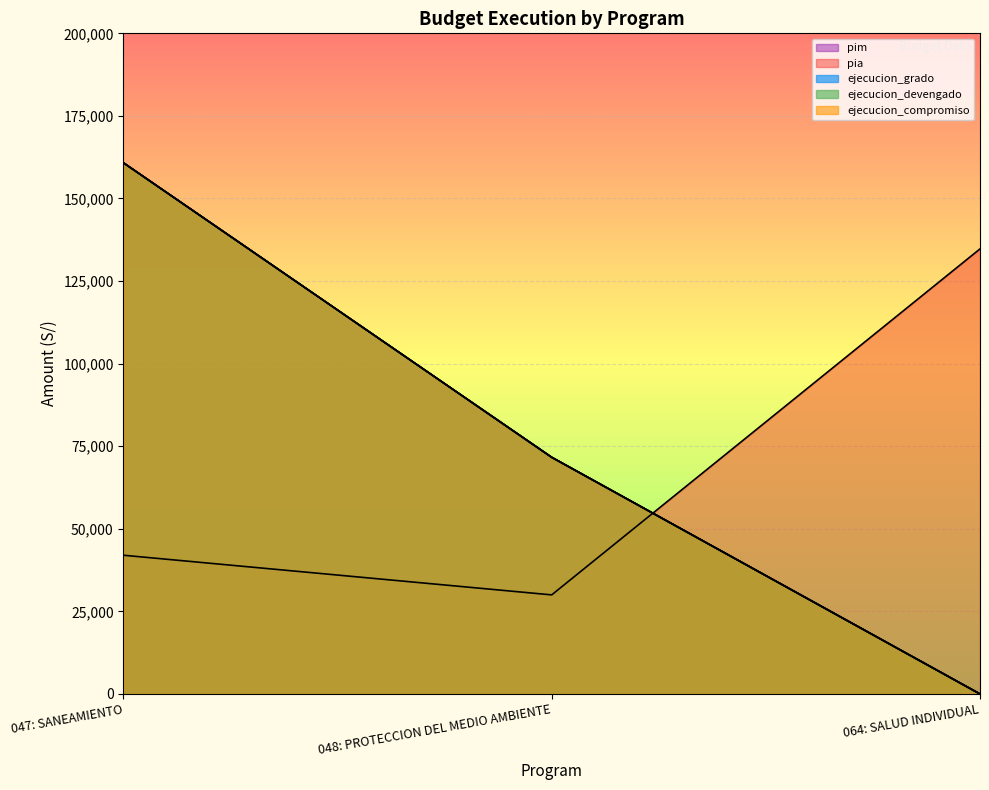

The value of pia at 064: SALUD INDIVIDUAL is 134745. True or false?

True